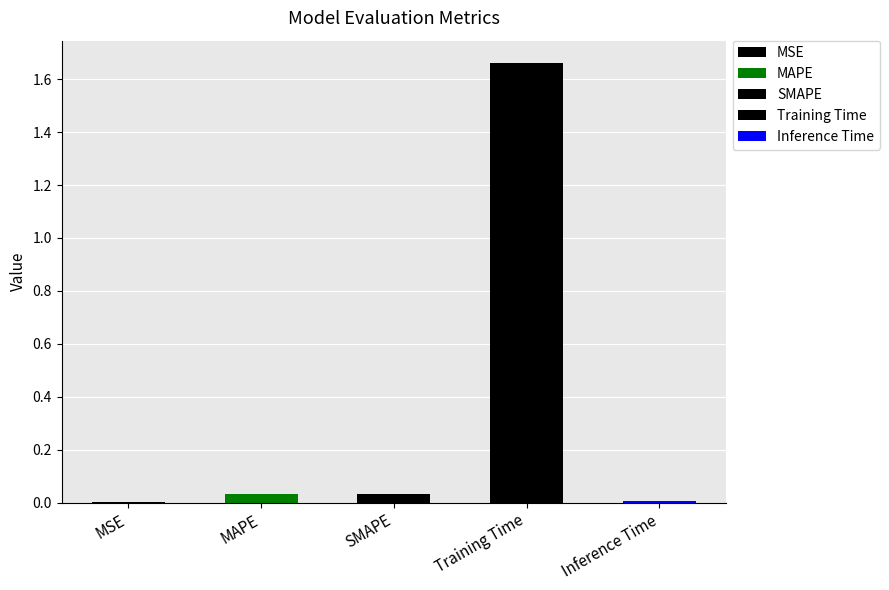

Which category has the highest value across all series?

Training Time